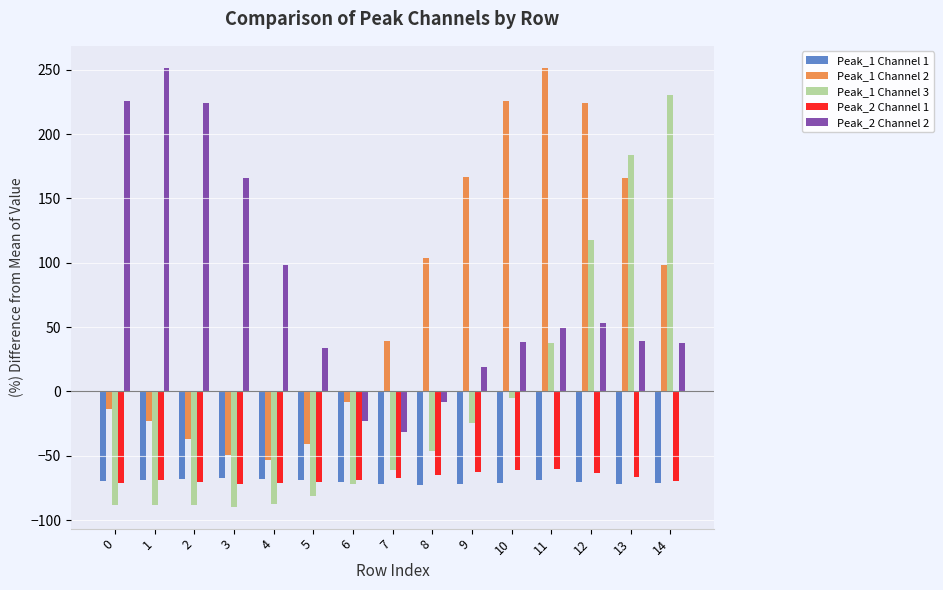

How many values in the Peak_1 Channel 2 series exceed 39?

8